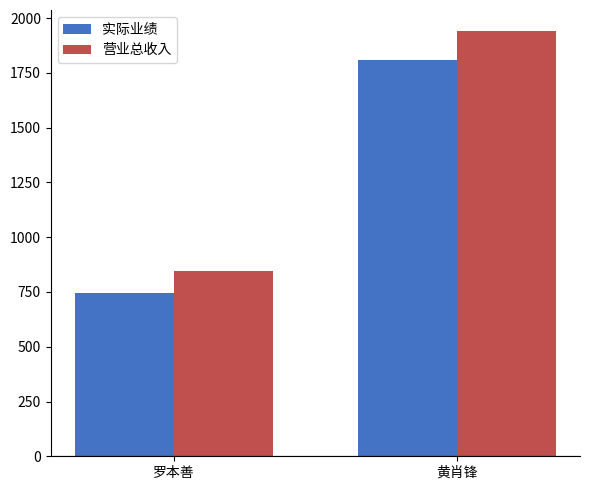

Between 罗本善 and 黄肖锋, which series saw the biggest shift?

营业总收入